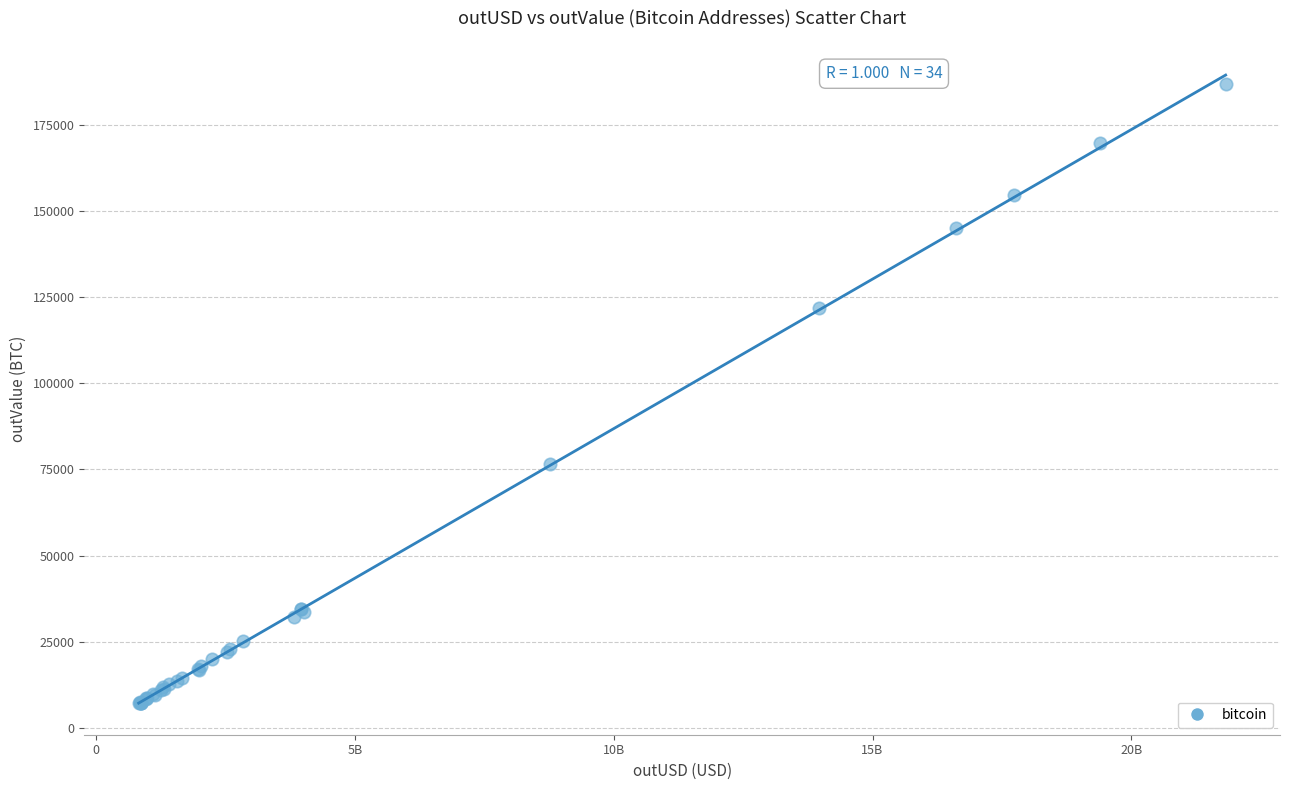

What Y value in the scatter plot is closest to 97033?

76558.0